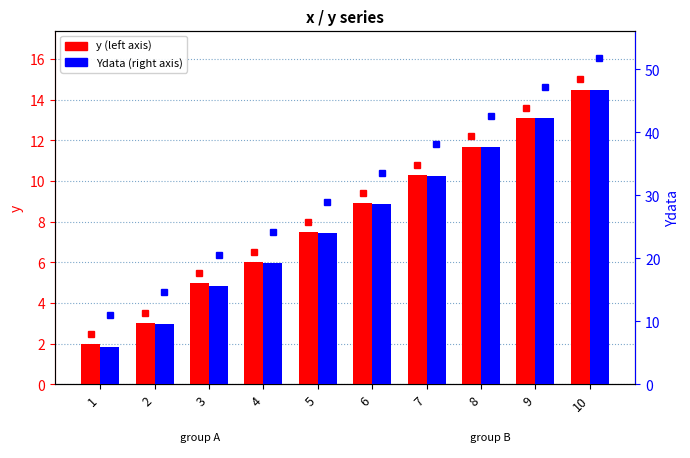

What are all the series names shown in the legend?

y, Ydata